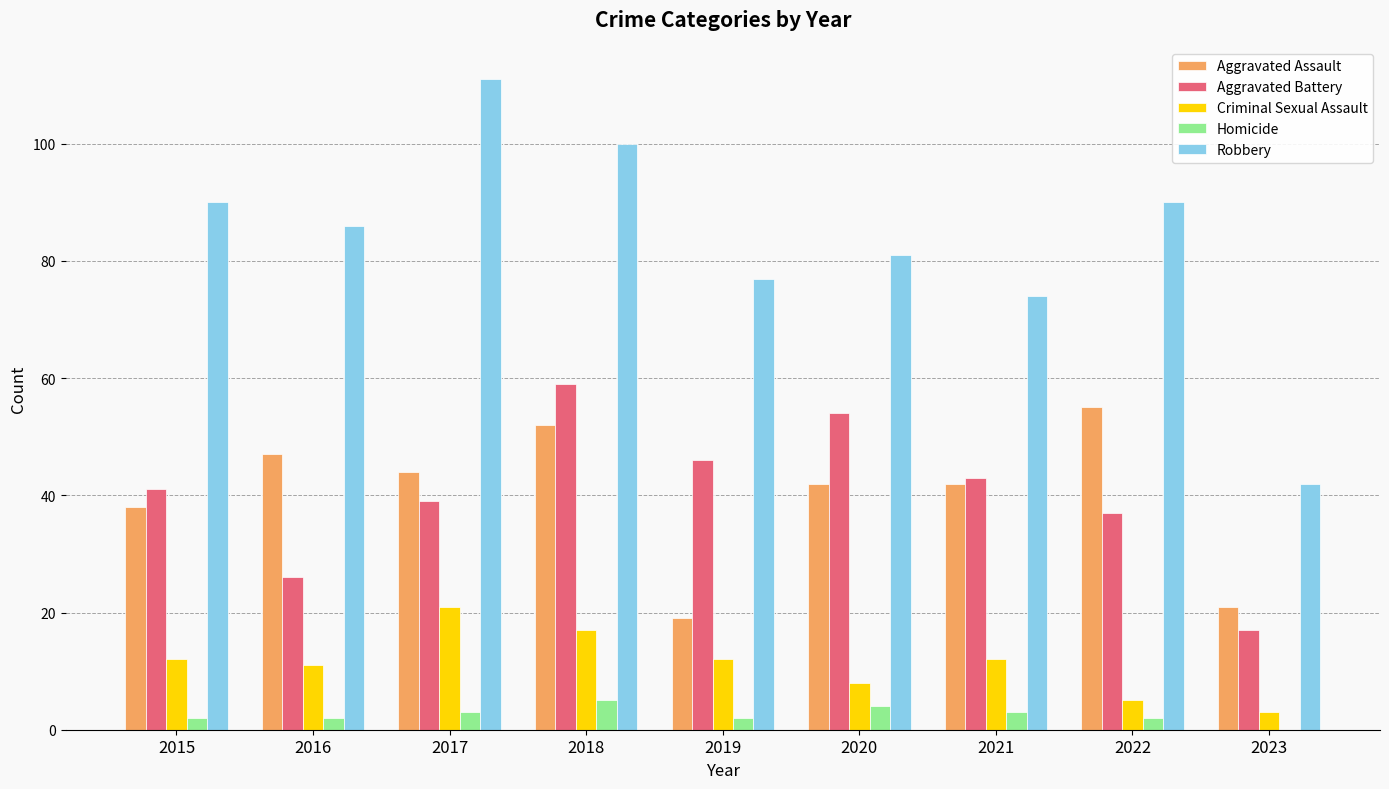

The Robbery series shows 149 at 2018. True or false?

False